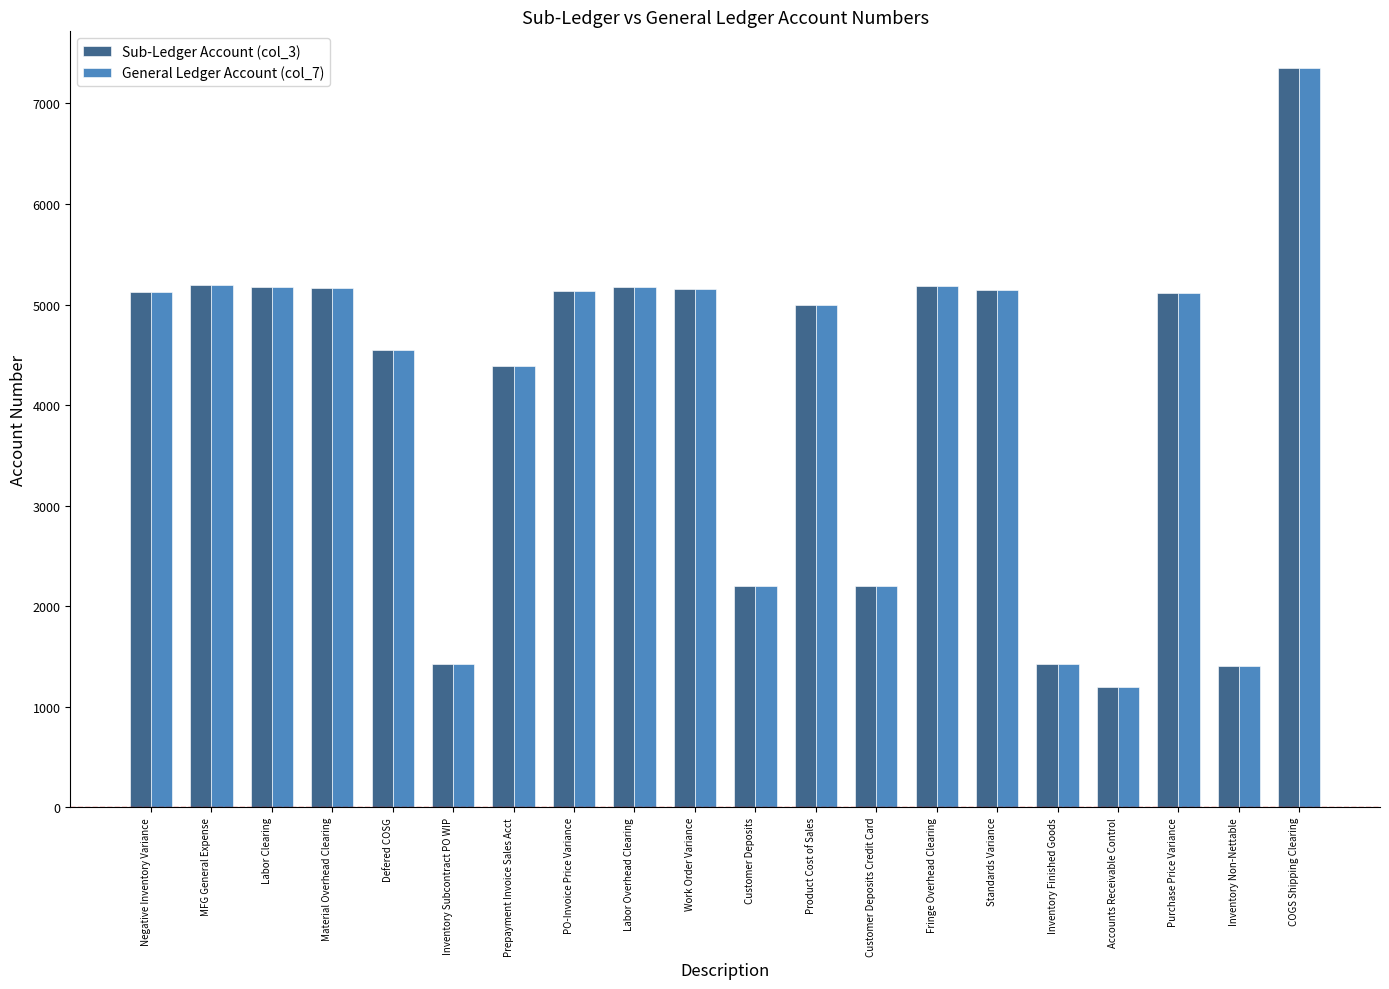

What is the label of the 12th bar from the left?

Product Cost of Sales